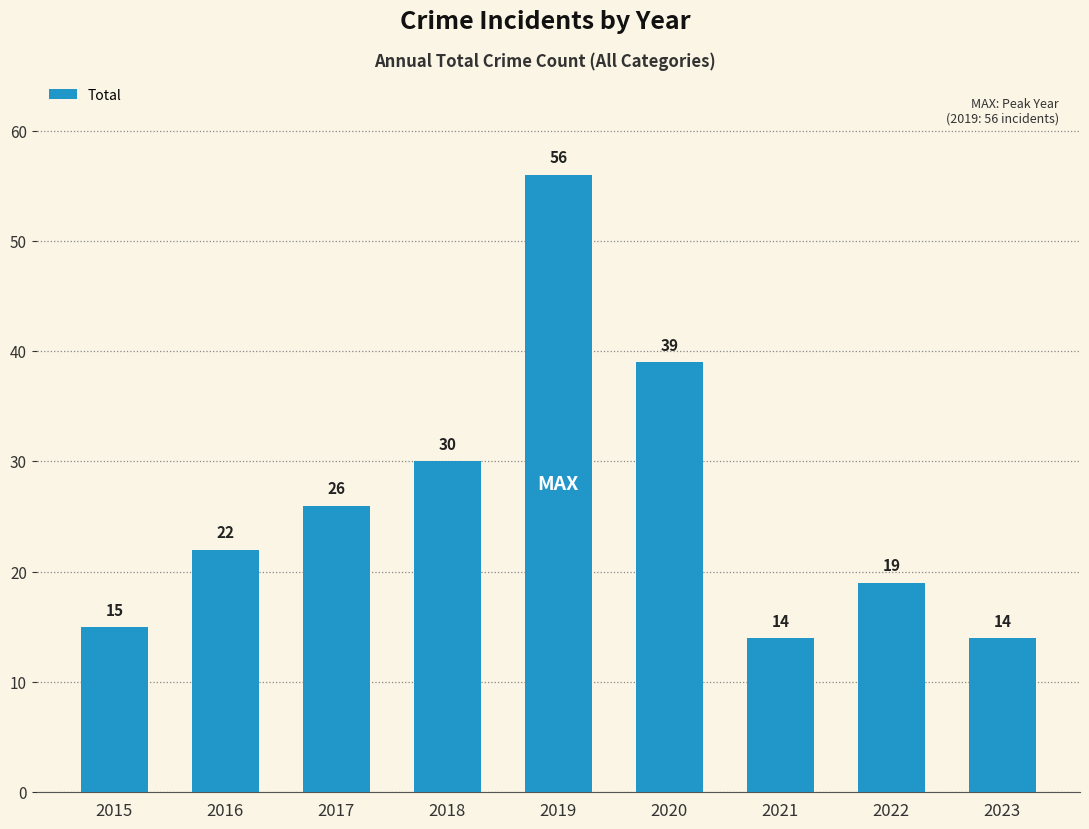

What is the difference between the values at 2019 and 2016?

34